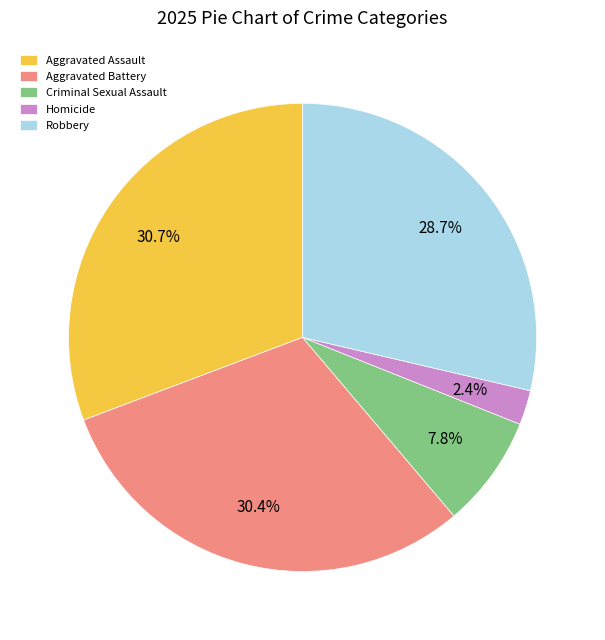

Is it true that Aggravated Battery is 30% of the pie?

True